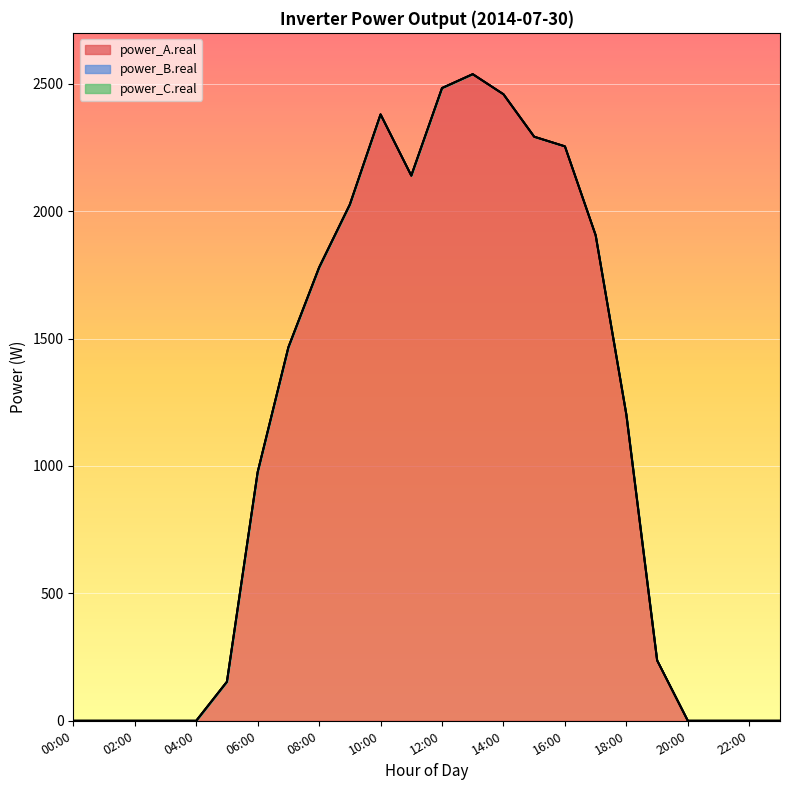

What position from the right is 06:00?

18